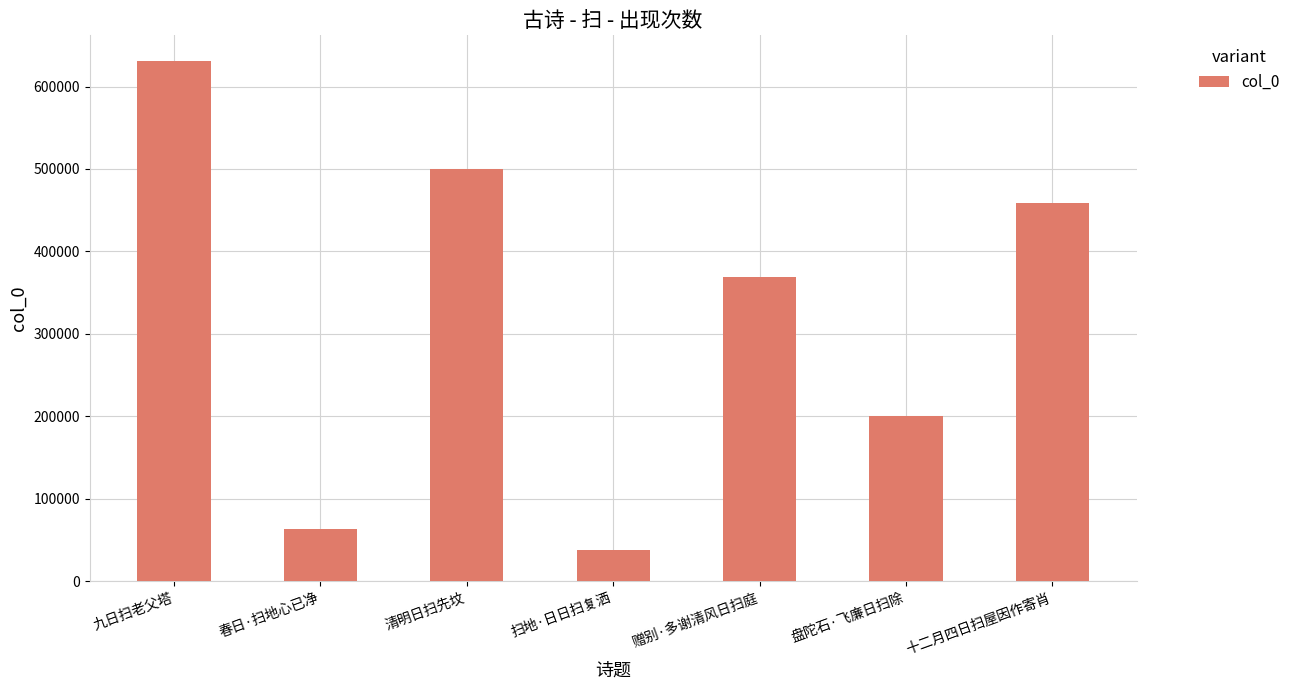

How many data points does each series have?

7